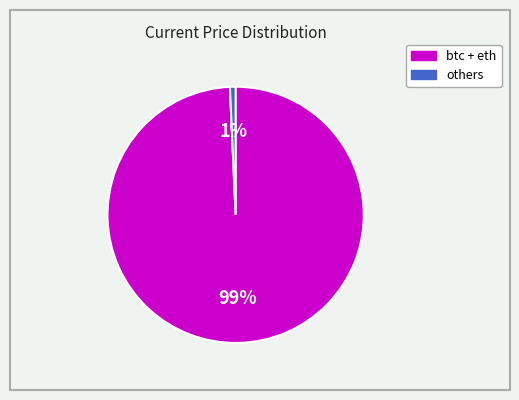

Is there any slice that represents more than half of the pie?

Yes